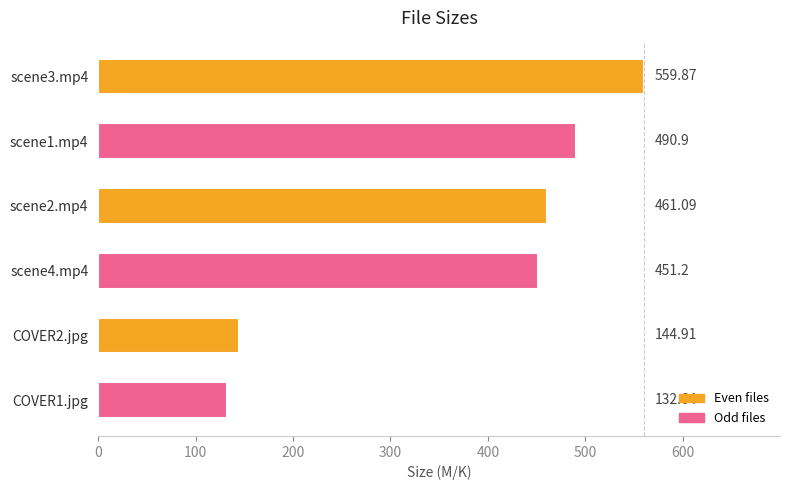

Between COVER1.jpg and scene4.mp4, which is larger?

scene4.mp4